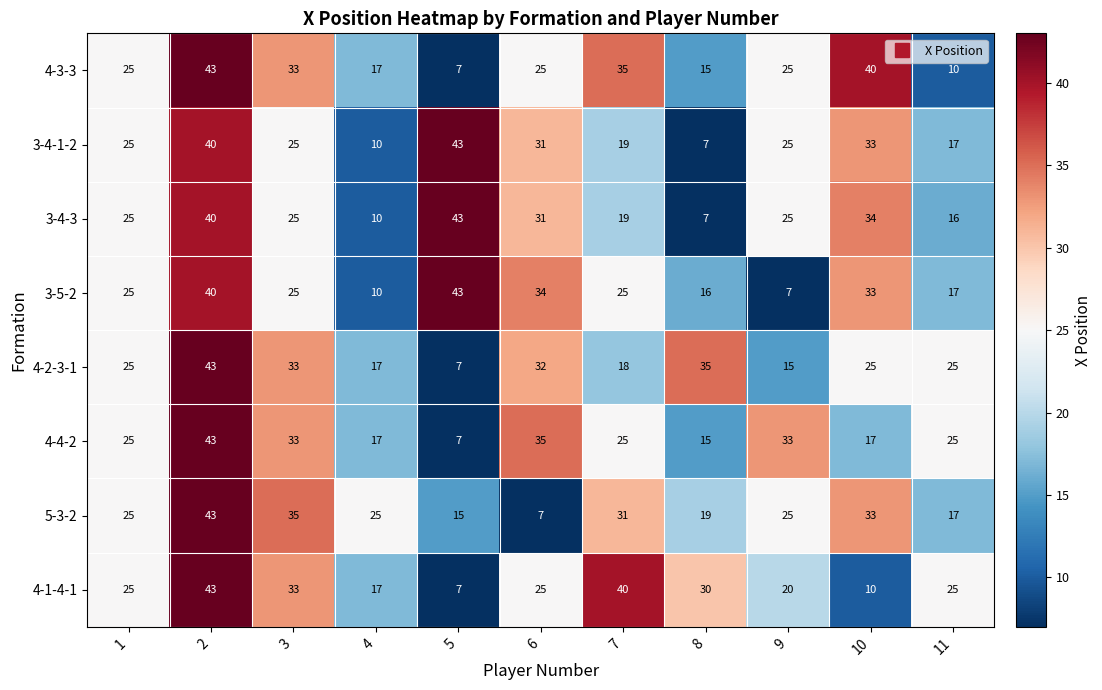

What is the sum of the 3-5-2 values at 4 and 11?

27